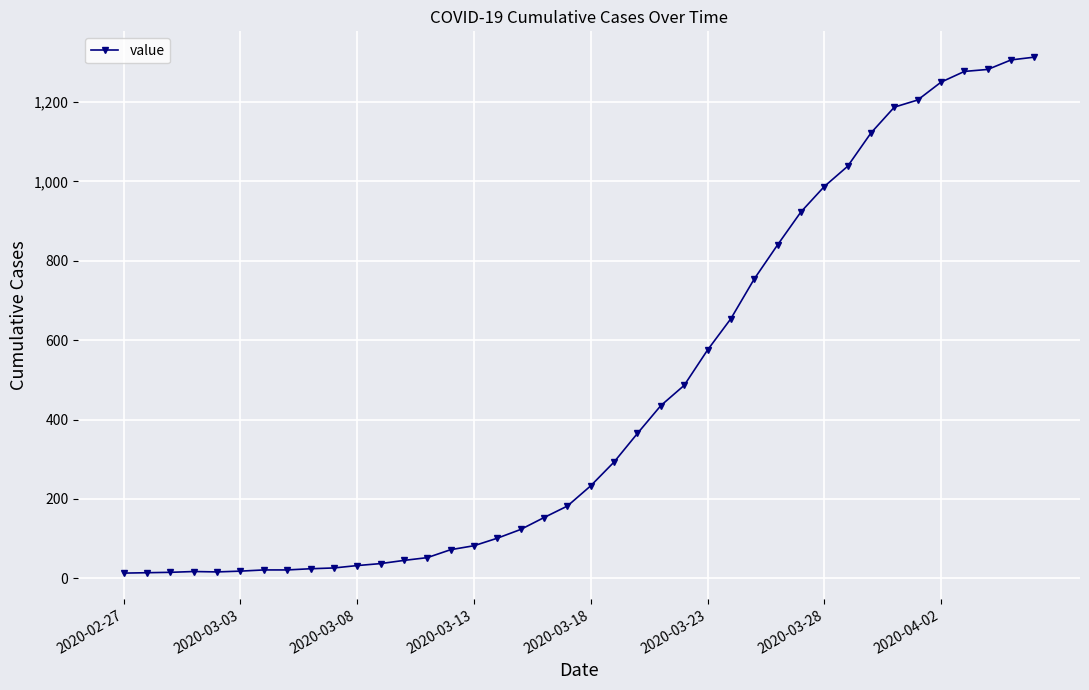

What is the average value?

465